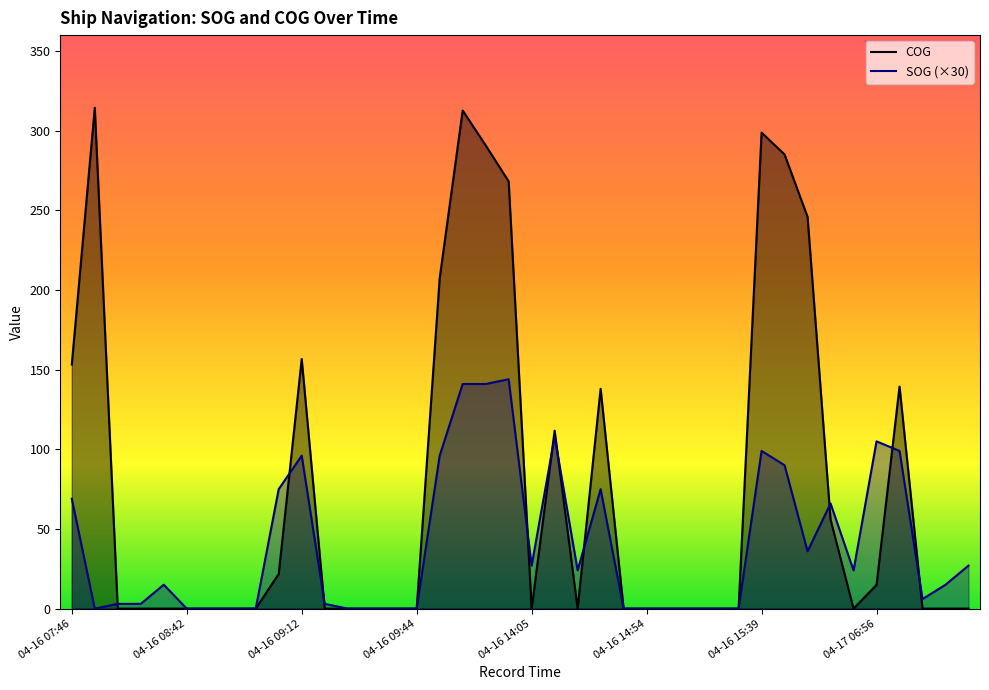

What is the maximum value shown in the chart?

314.4